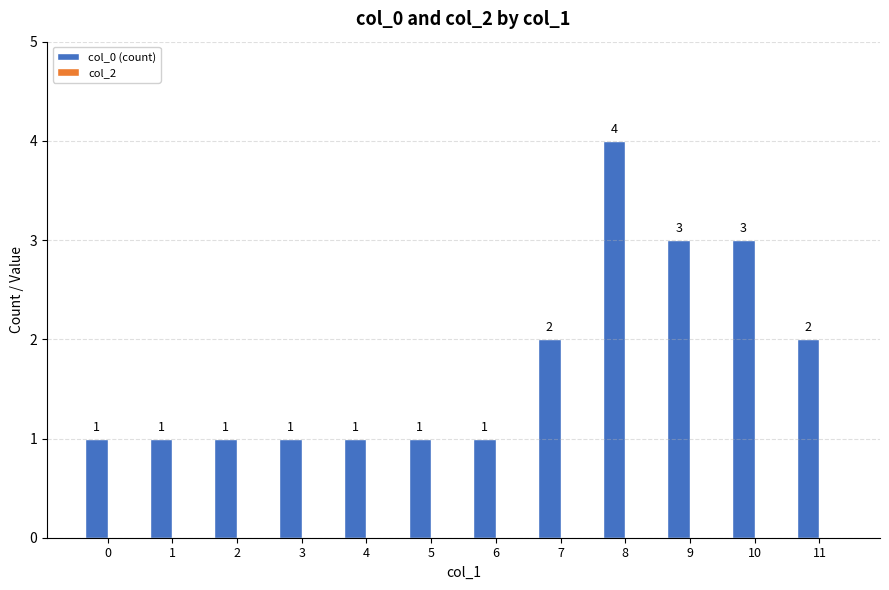

Between 8 and 9, which is larger?

8